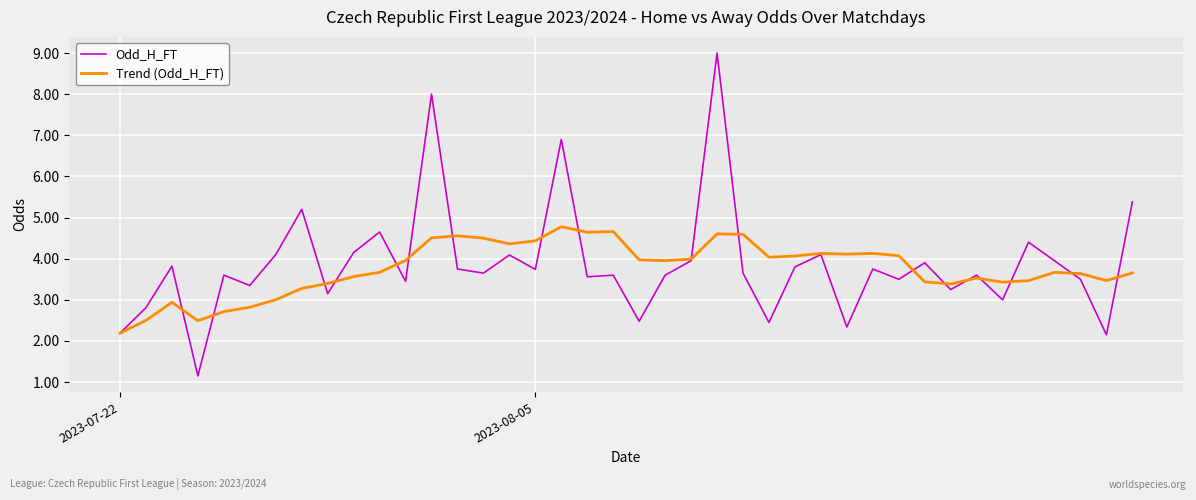

What is the greatest value displayed?

9.0